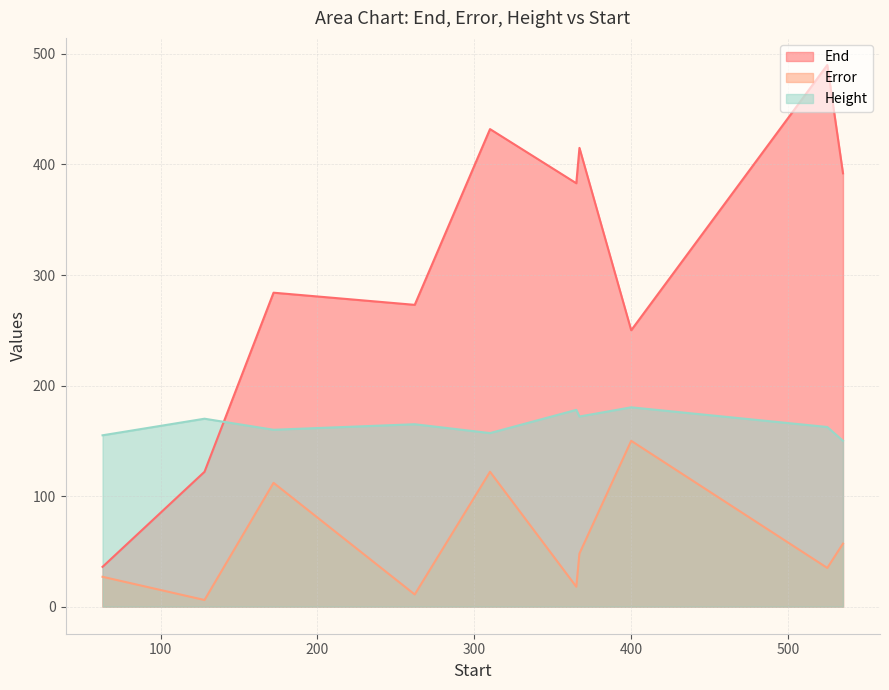

What is the average value of the Height series?

165.0